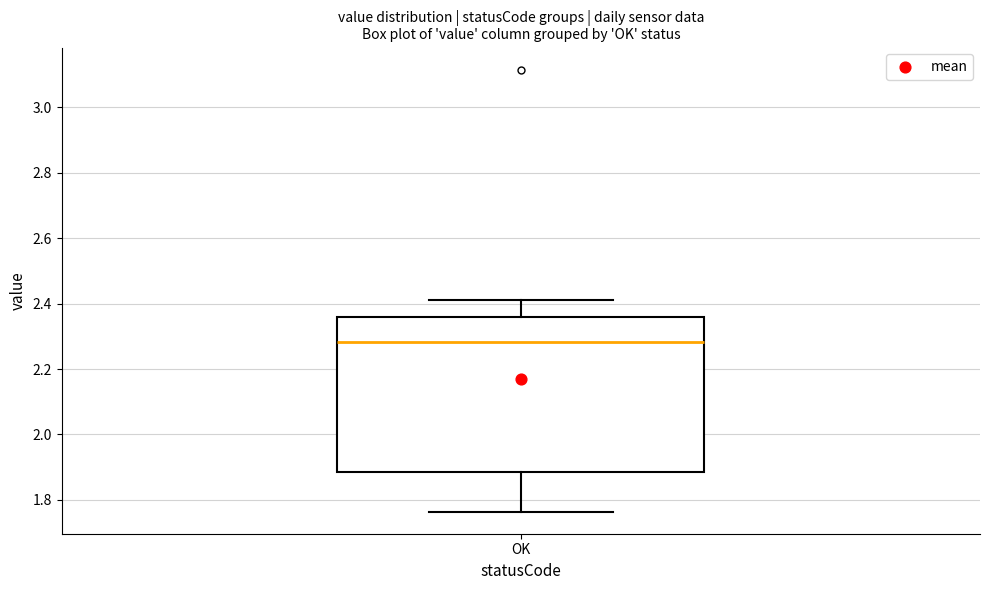

Transcribe this box plot: give where the median line is, the range the box spans, and where the two whiskers end, as read against the y-axis. The values are not printed on the chart, so give them approximately, as read against the axis.

median 2.28, box 1.88 to 2.36, whiskers 1.76 to 2.42